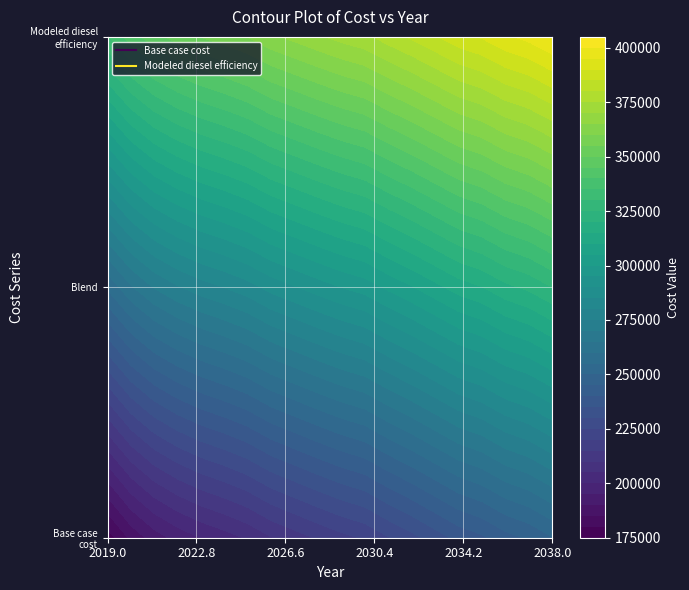

How many distinct data groups are displayed?

2